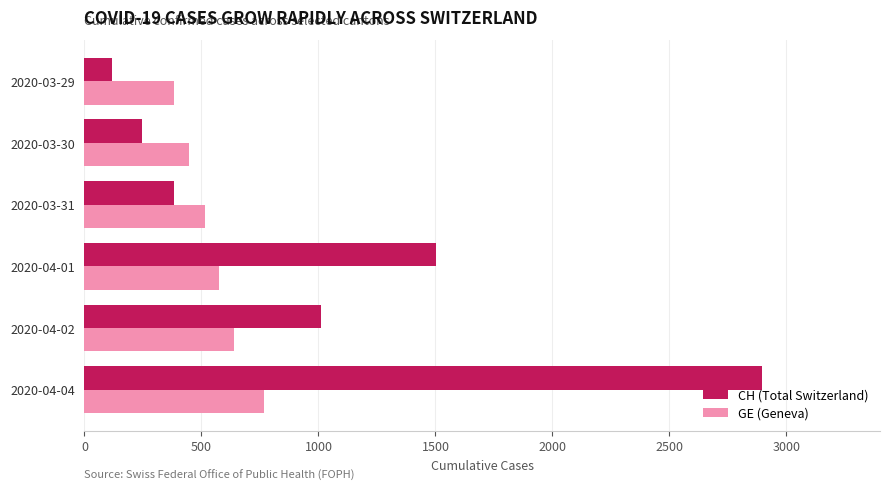

Which series changed the most between 2020-04-01 and 2020-03-29?

CH (Total Switzerland)